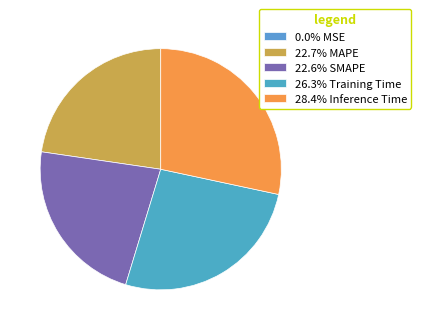

To the nearest percent, what is the average slice percentage?

20%